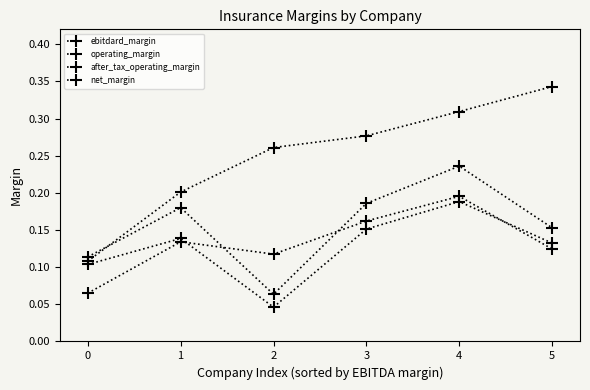

List the series in order of their peak value, highest first.

ebitdard_margin, operating_margin, net_margin, after_tax_operating_margin